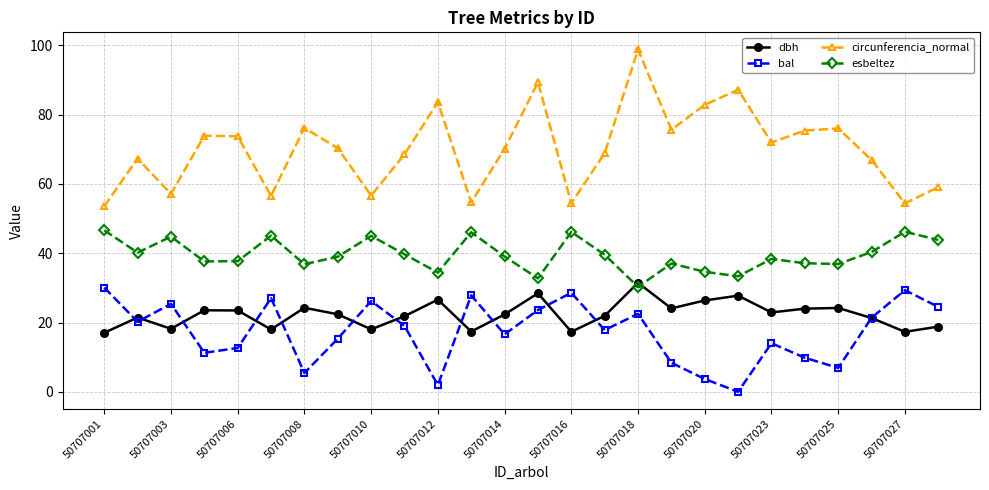

In esbeltez, how many points are lower than both neighbors (excluding endpoints)?

8